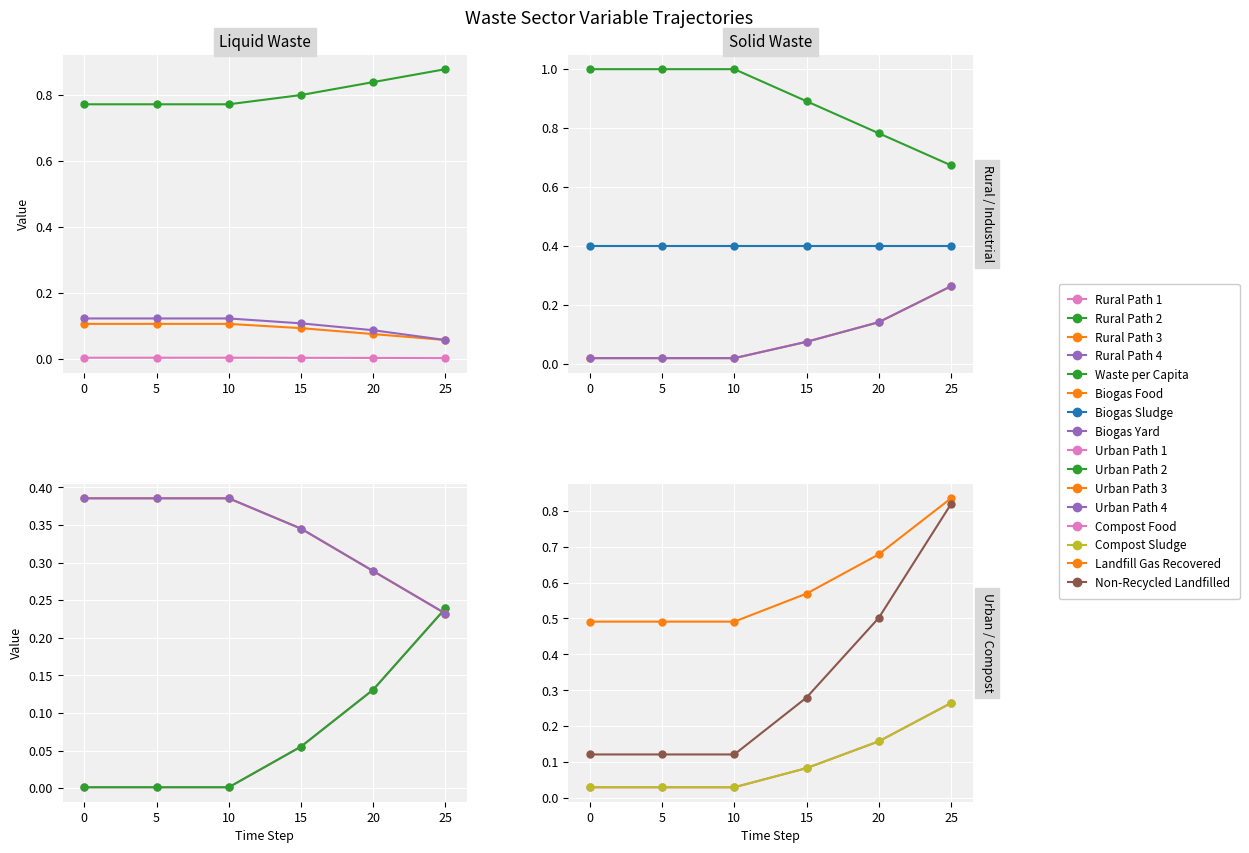

True or false: frac_waso_non_recycled_landfilled has more than 0 points higher than both neighbors.

False